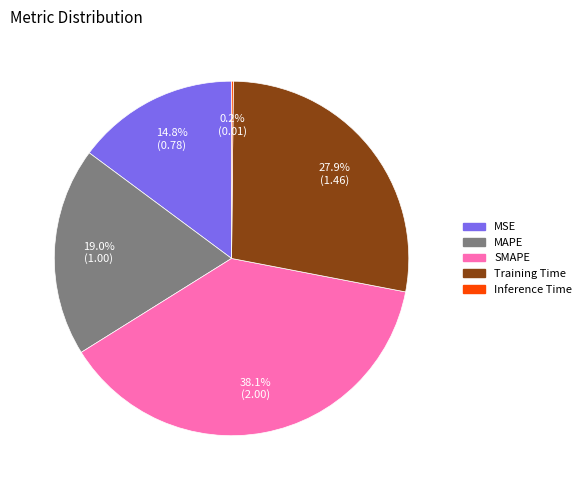

Combined, what portion of the pie is Training Time and MSE?

42.7%